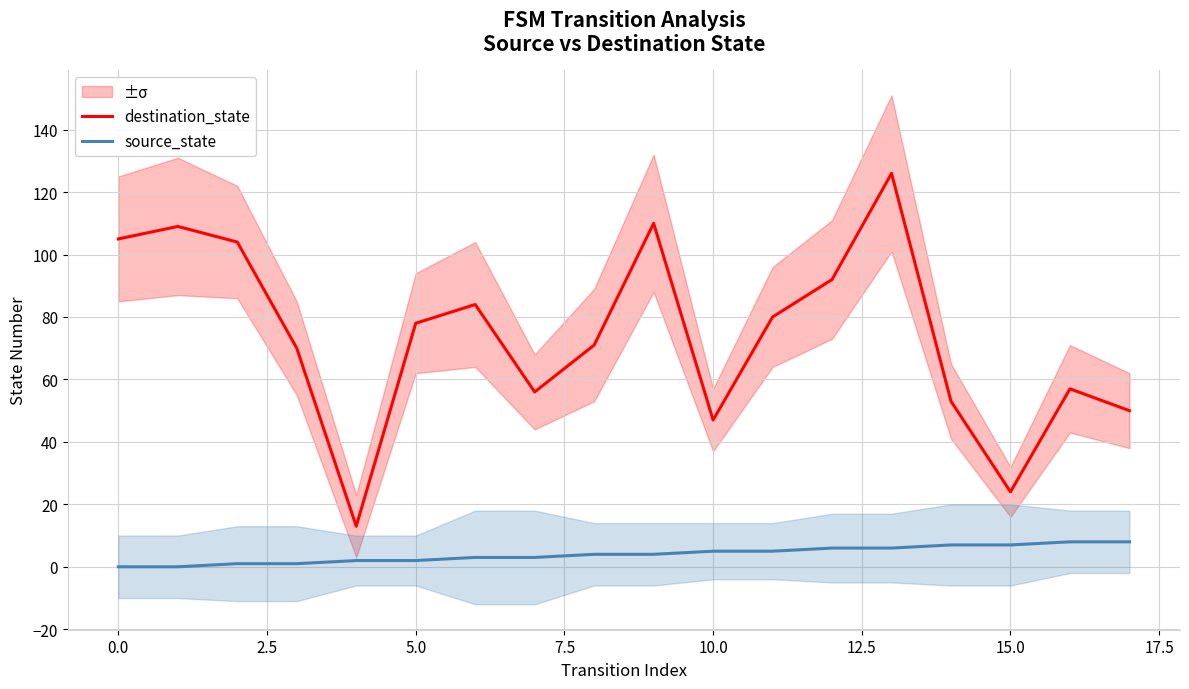

What is the maximum value shown in the chart?

126